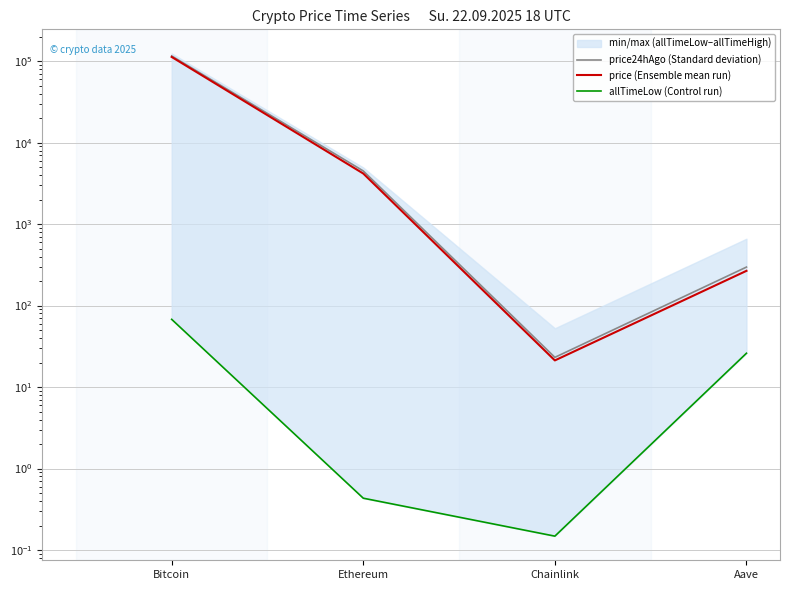

True or false: price24hAgo (Standard deviation) has a value of 184943.9 at Bitcoin.

False